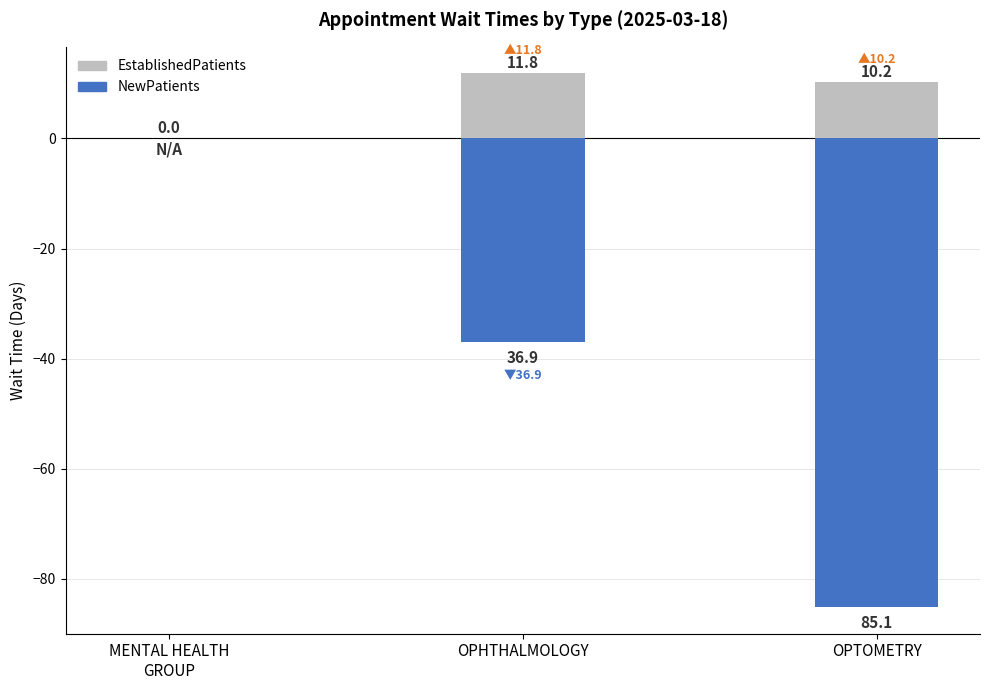

How many values in the EstablishedPatients series exceed 10?

2